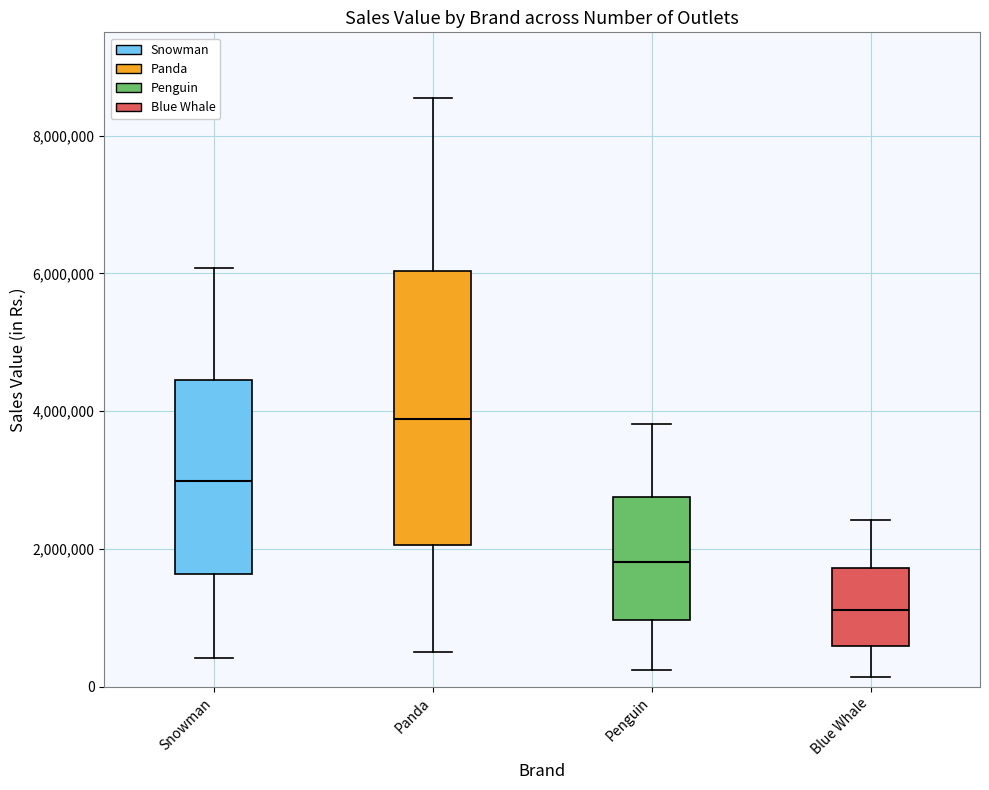

Comparing the boxes themselves (not the whiskers), which one is the tallest?

Panda